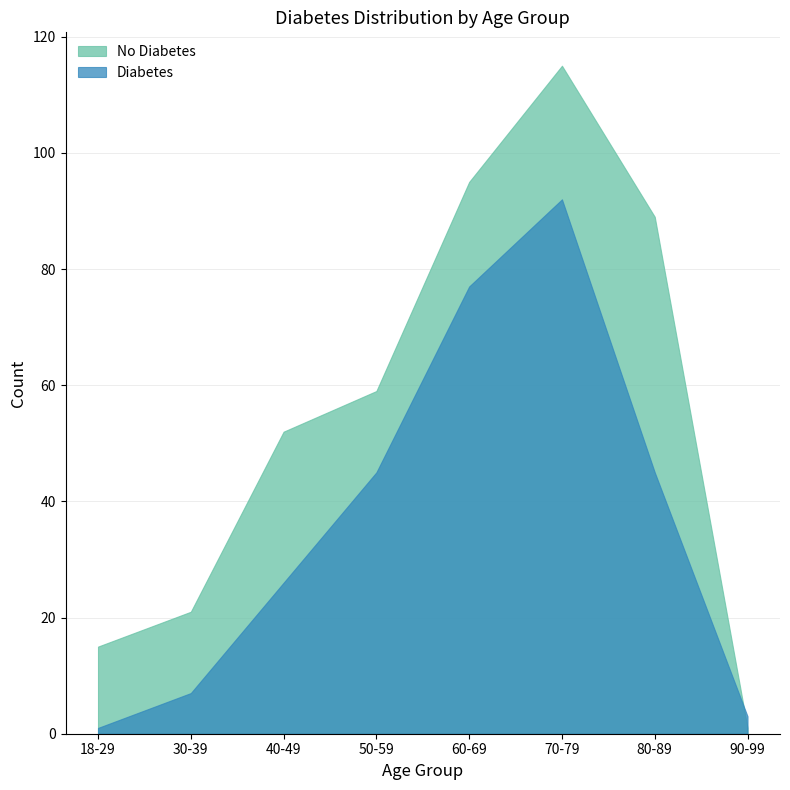

Which series ends up on top after the final intersection of Diabetes and No Diabetes?

Diabetes